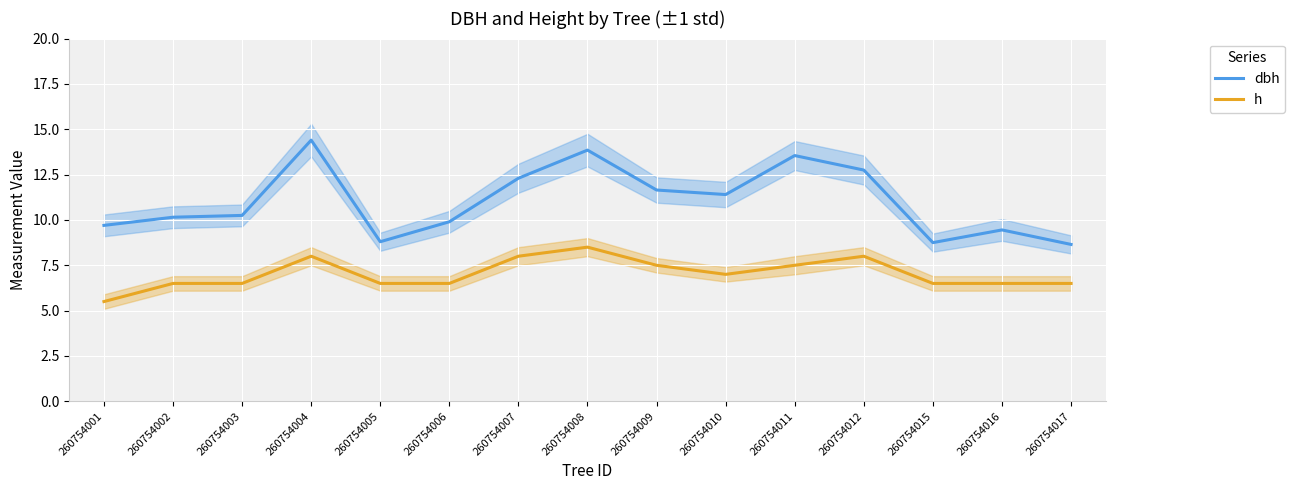

At which label does dbh first exceed 10?

260754002